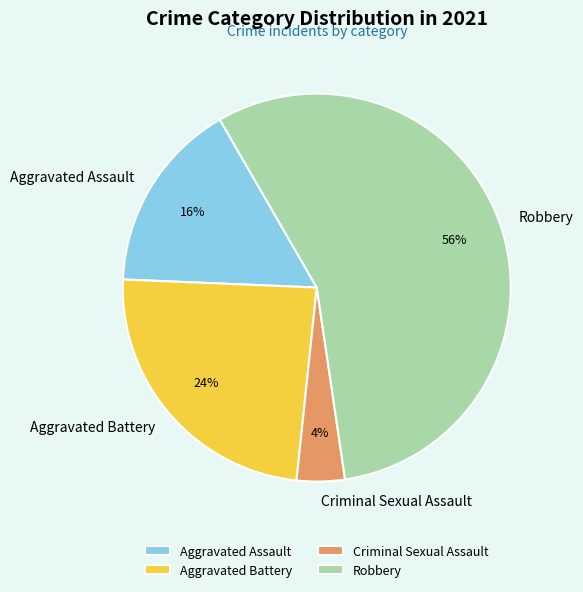

Is the sum of Robbery and Aggravated Battery greater than half?

Yes